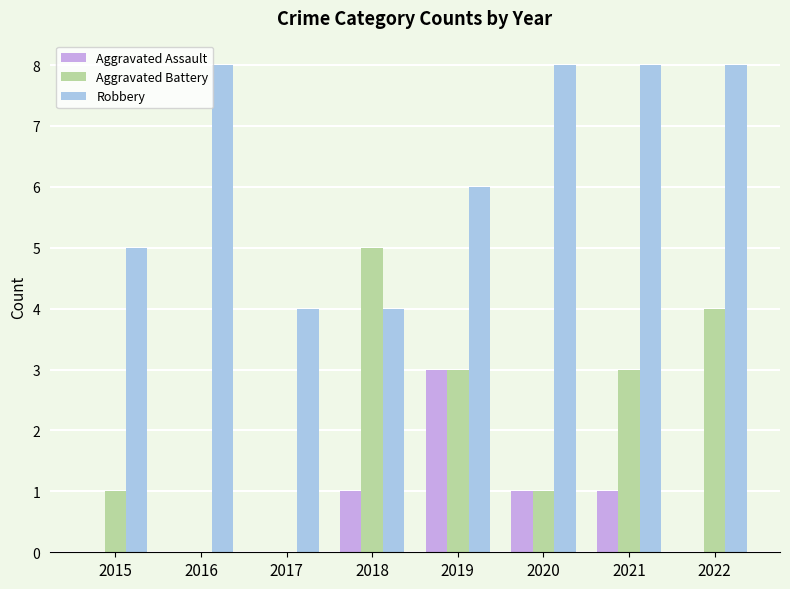

What is the maximum value shown in the chart?

8